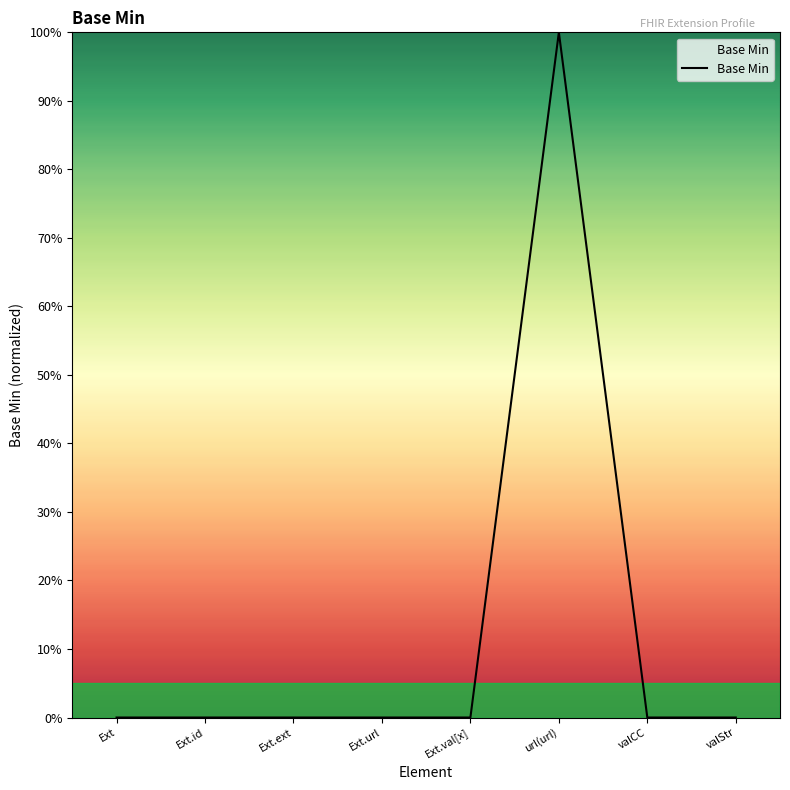

Reading right to left, extract all data points from this chart.

valStr=0	valCC=0	url(url)=1	Ext.val[x]=0	Ext.url=0	Ext.ext=0	Ext.id=0	Ext=0